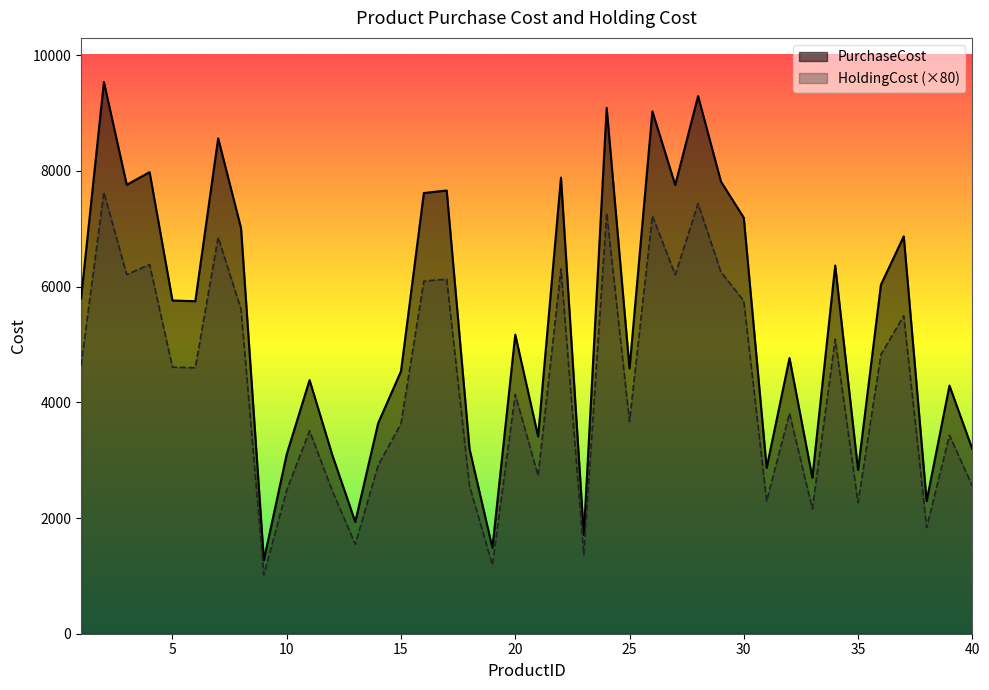

List the labels in order of PurchaseCost value, smallest first.

9, 19, 23, 13, 38, 33, 35, 31, 12, 10, 18, 40, 21, 14, 39, 11, 15, 25, 32, 20, 6, 5, 1, 36, 34, 37, 8, 30, 16, 17, 27, 3, 29, 22, 4, 7, 26, 24, 28, 2